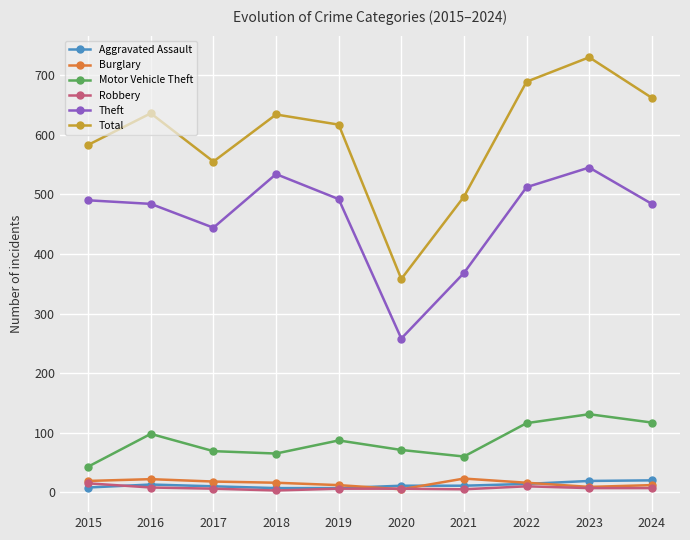

What is the maximum value shown in the chart?

730